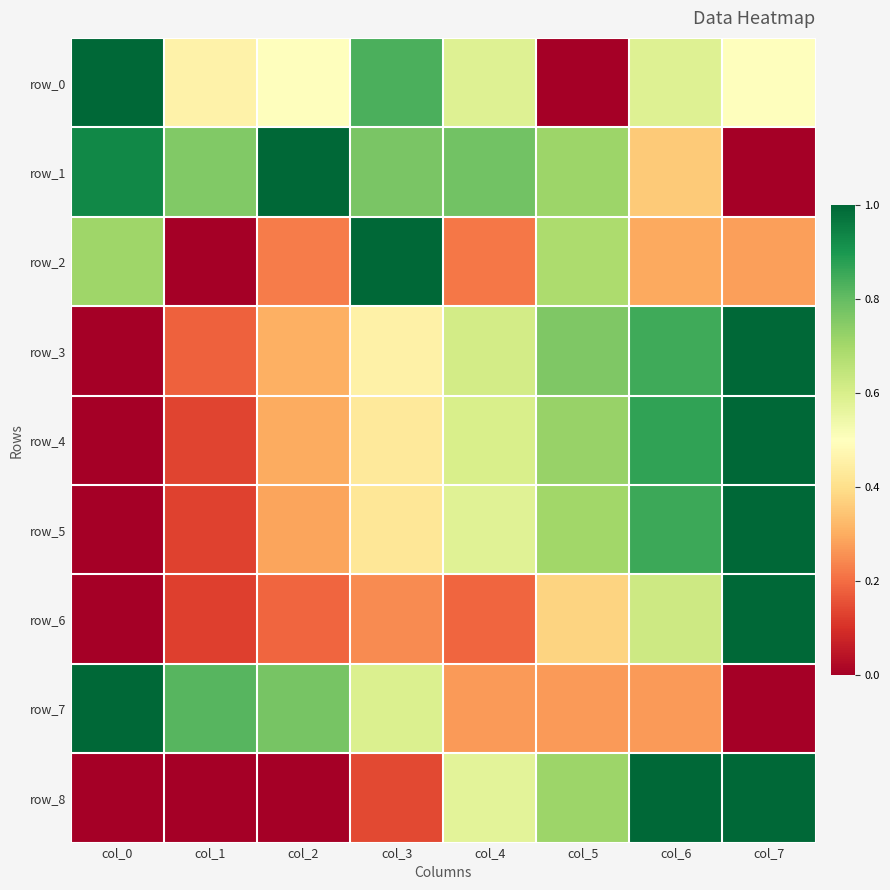

Reading left to right, transcribe all the data shown in this chart.

row_0: 1.0	0.5	0.5	0.8	0.6	0.0	0.6	0.5
row_1: 0.9	0.8	1.0	0.8	0.8	0.7	0.4	0.0
row_2: 0.7	0.0	0.2	1.0	0.2	0.7	0.3	0.3
row_3: 0.0	0.2	0.3	0.5	0.6	0.8	0.9	1.0
row_4: 0.0	0.1	0.3	0.4	0.6	0.7	0.9	1.0
row_5: 0.0	0.1	0.3	0.4	0.6	0.7	0.9	1.0
row_6: 0.0	0.1	0.2	0.2	0.2	0.4	0.6	1.0
row_7: 1.0	0.8	0.8	0.6	0.3	0.3	0.3	0.0
row_8: 0.0	0.0	0.0	0.1	0.6	0.7	1.0	1.0